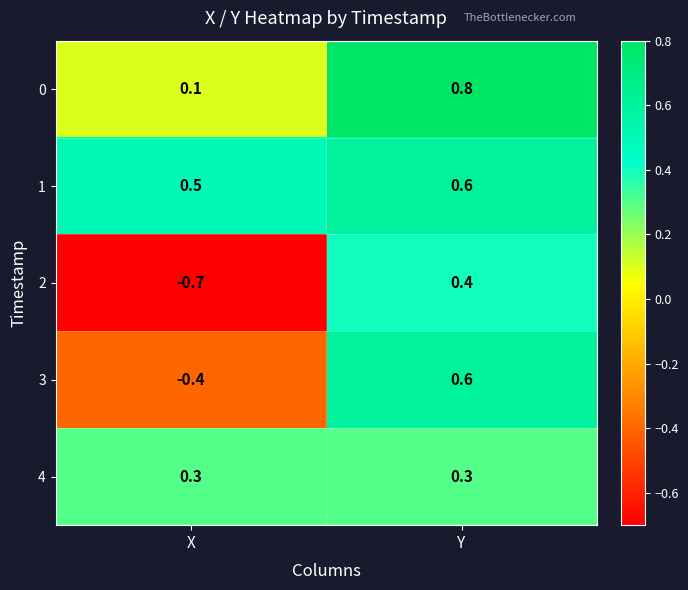

Rank the categories by 3 value from highest to lowest.

Y, X